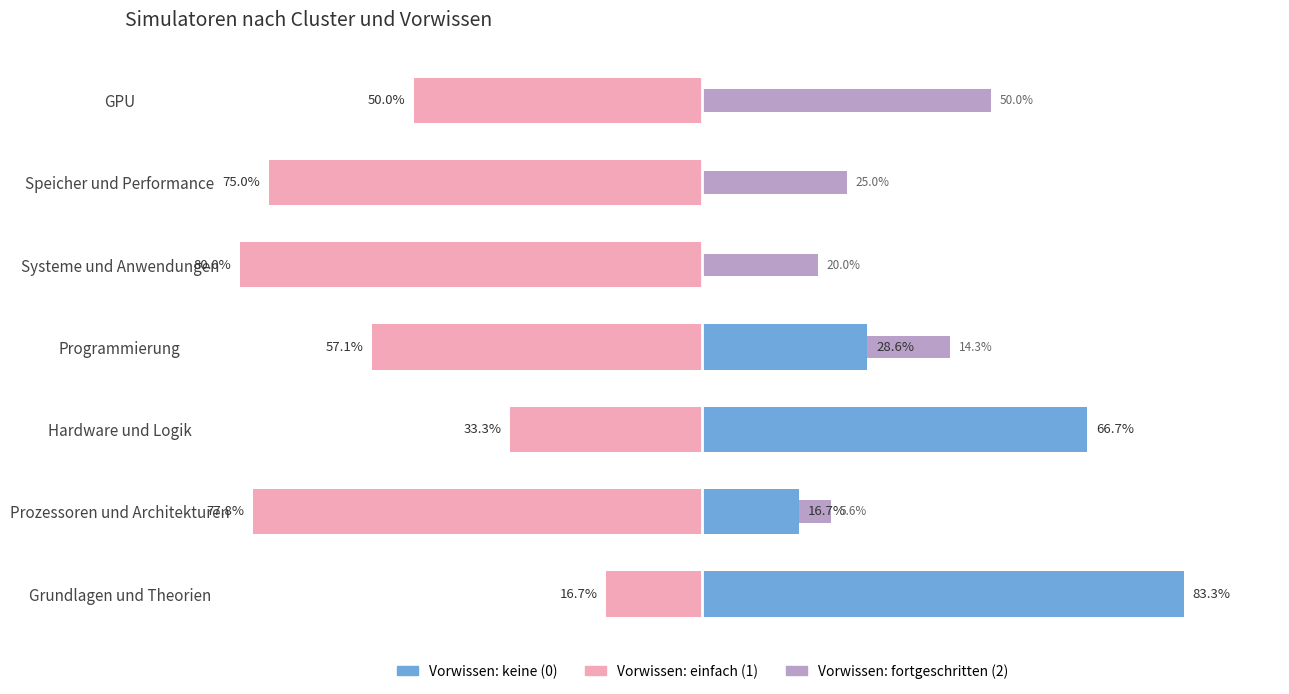

What is the smallest value displayed?

-80.0